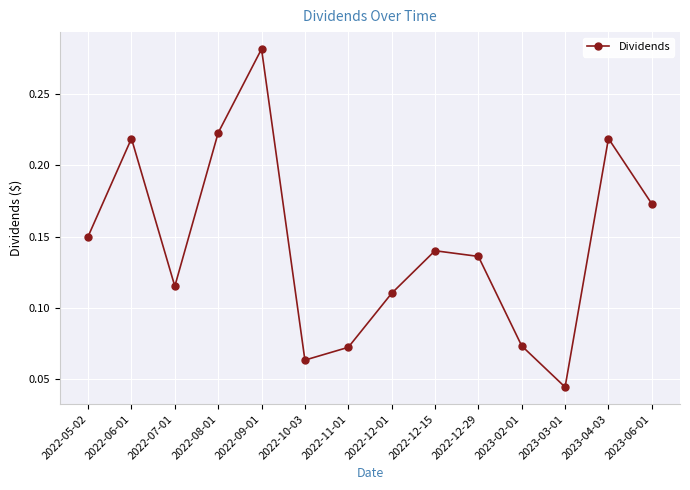

What is the sum of the values at 2022-06-01 and 2022-09-01?

0.5